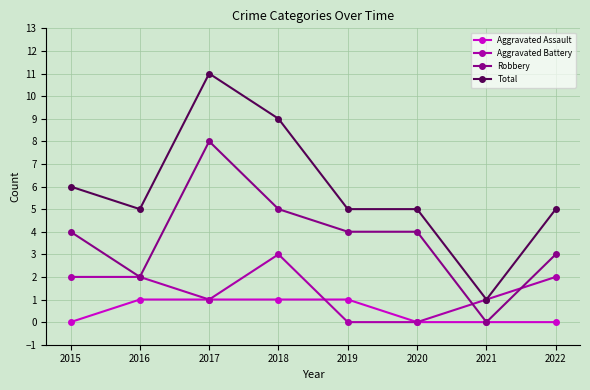

Is it true that Robbery equals 2 at 2022?

False